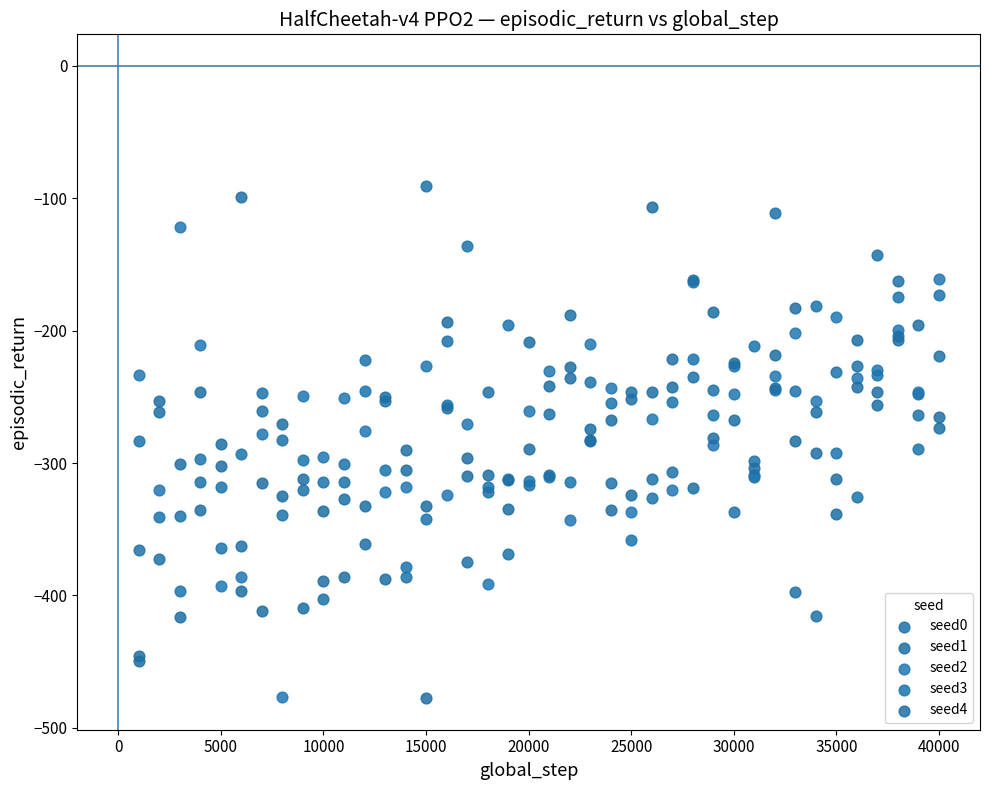

Which series contains the highest Y value?

seed0